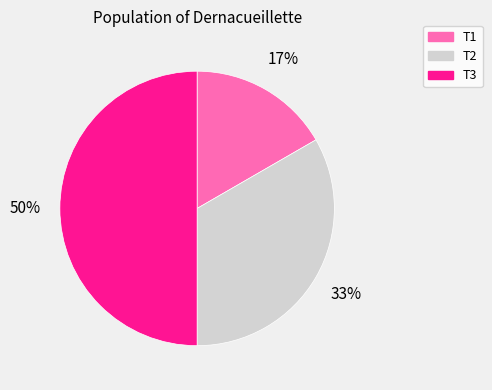

Is the sum of T1 and T3 greater than half?

Yes